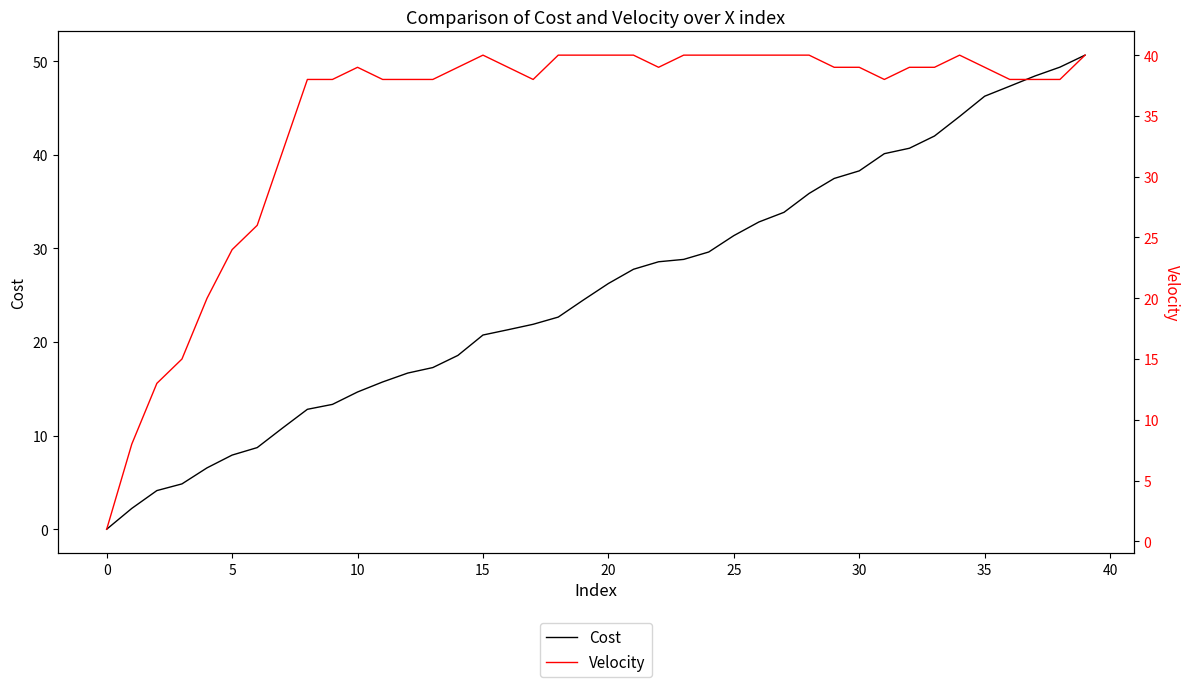

True or false: Velocity has more than 2 points higher than both neighbors.

True